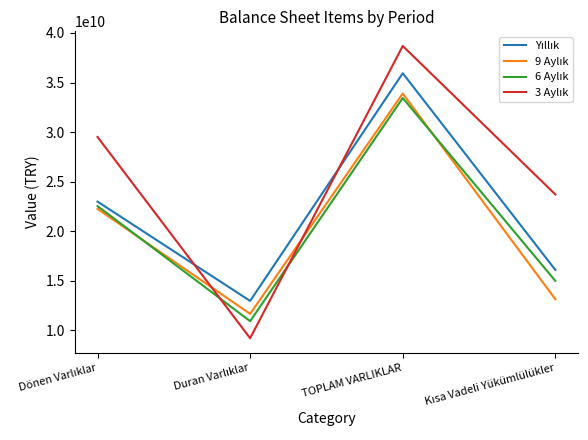

What is the smallest value displayed?

9188264386